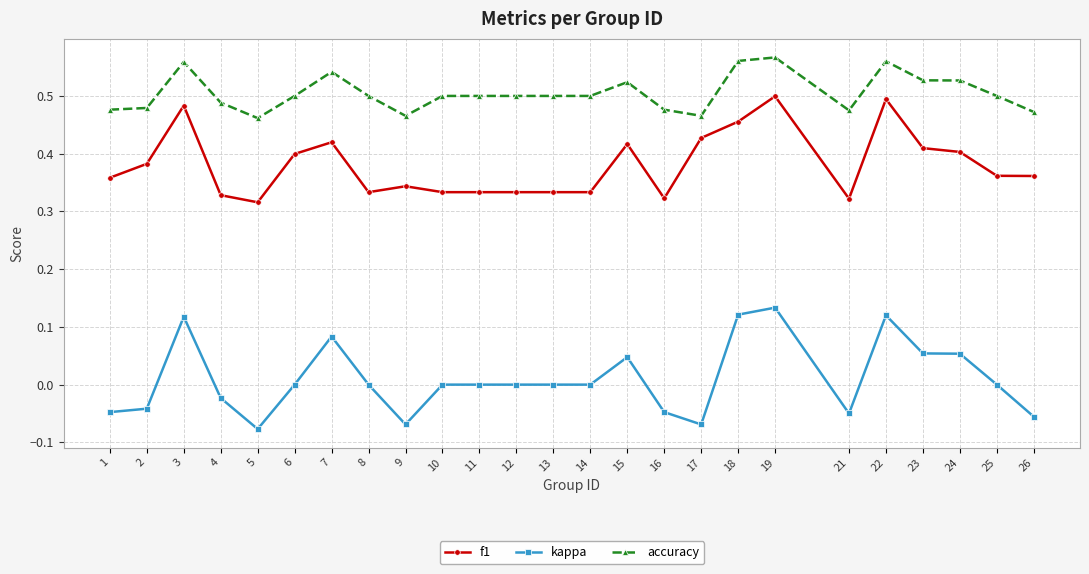

Is this an area chart (filled region under the line)?

No